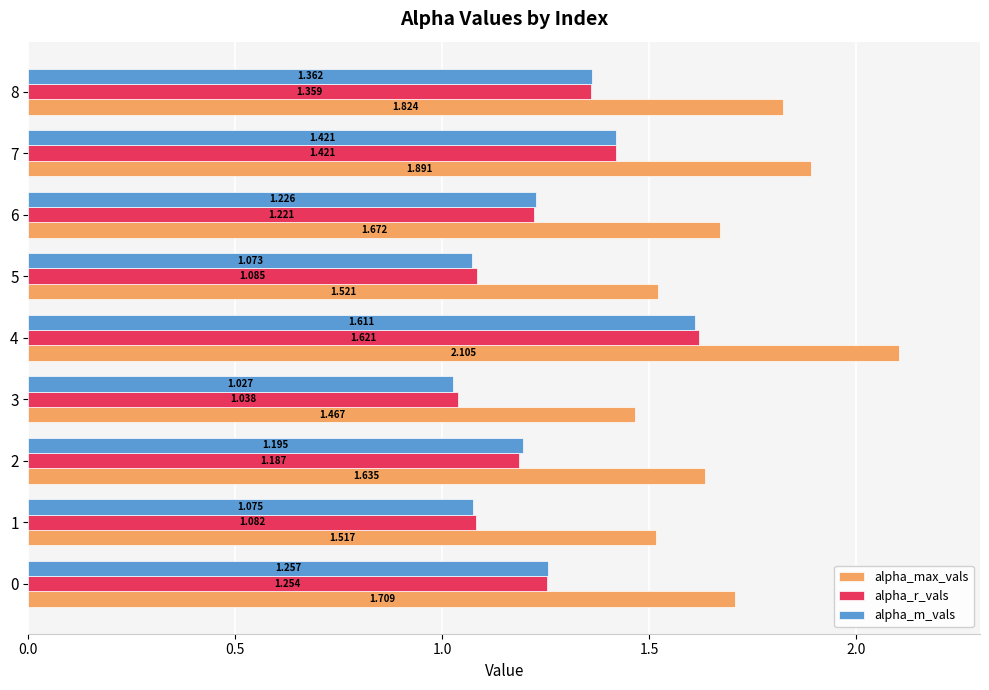

What is the total value across all series at 6?

4.1